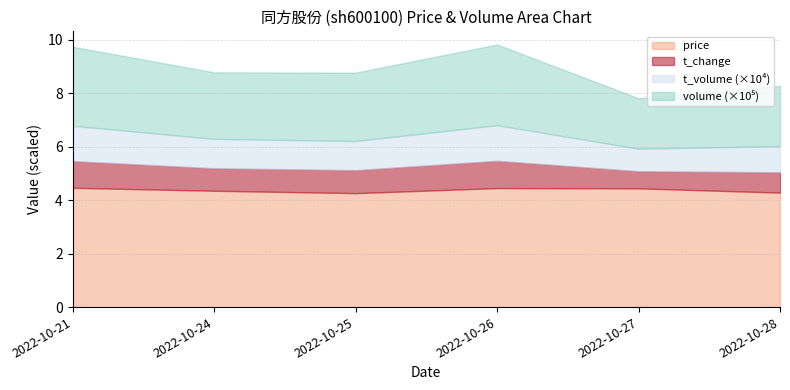

What are all the series names shown in the legend?

price, t_change, t_volume, volume